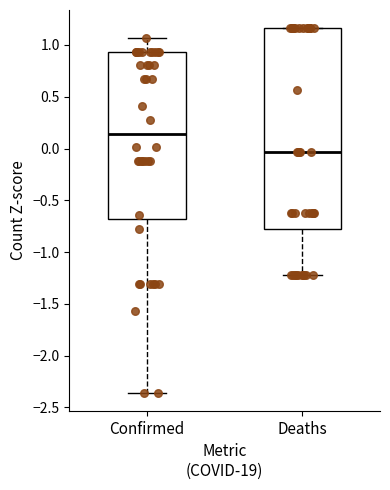

Comparing the boxes themselves (not the whiskers), which one is the tallest?

Deaths